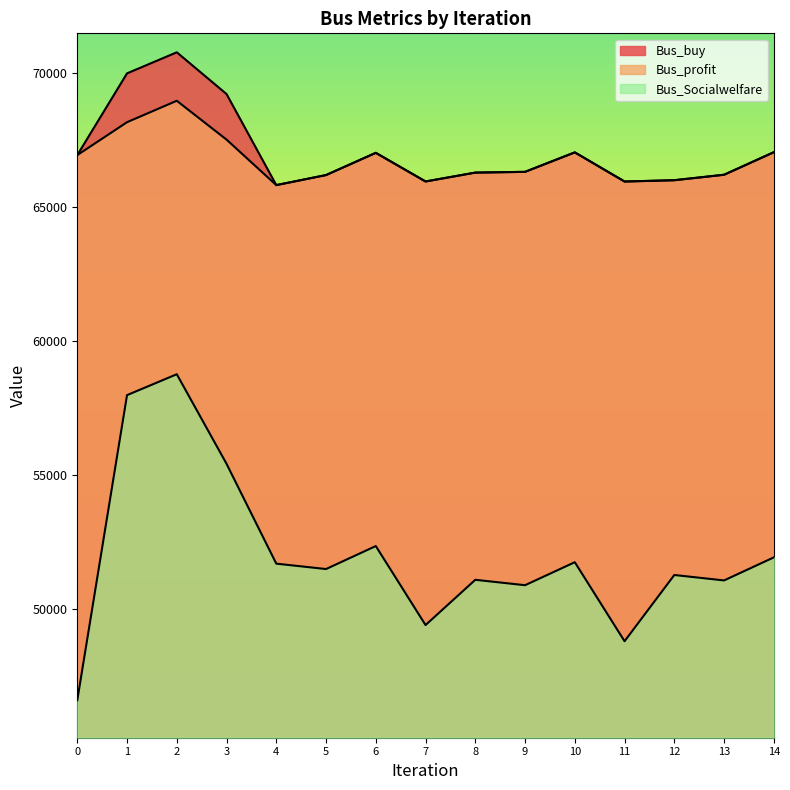

At 7, list the series in order from largest to smallest.

Bus_buy, Bus_profit, Bus_Socialwelfare